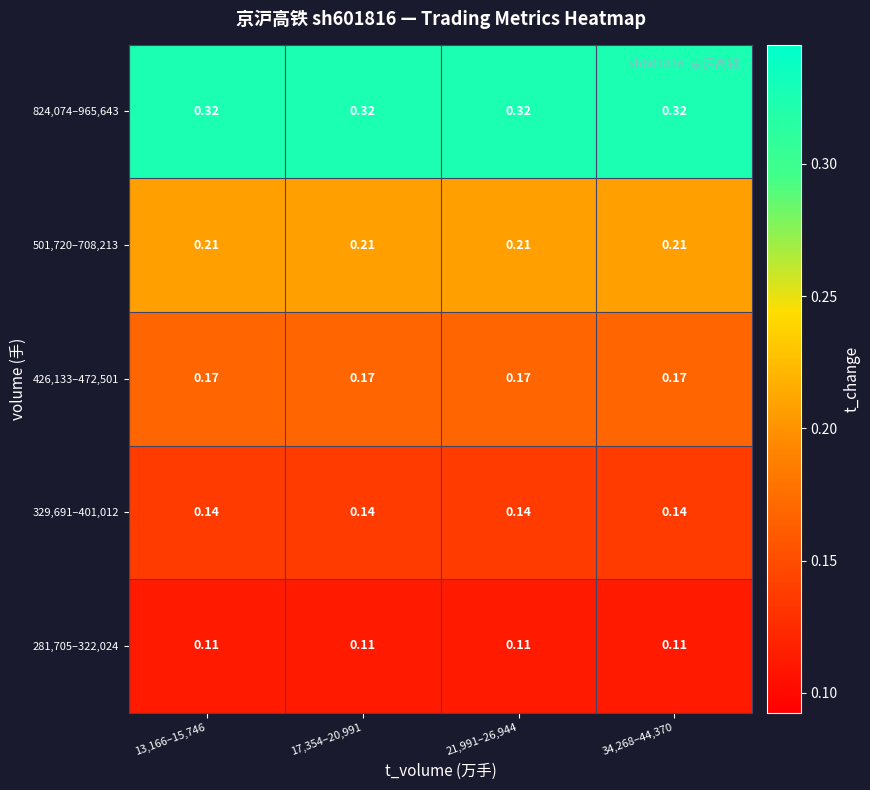

List the series in order of their peak value, lowest first.

281,705–322,024, 329,691–401,012, 426,133–472,501, 501,720–708,213, 824,074–965,643